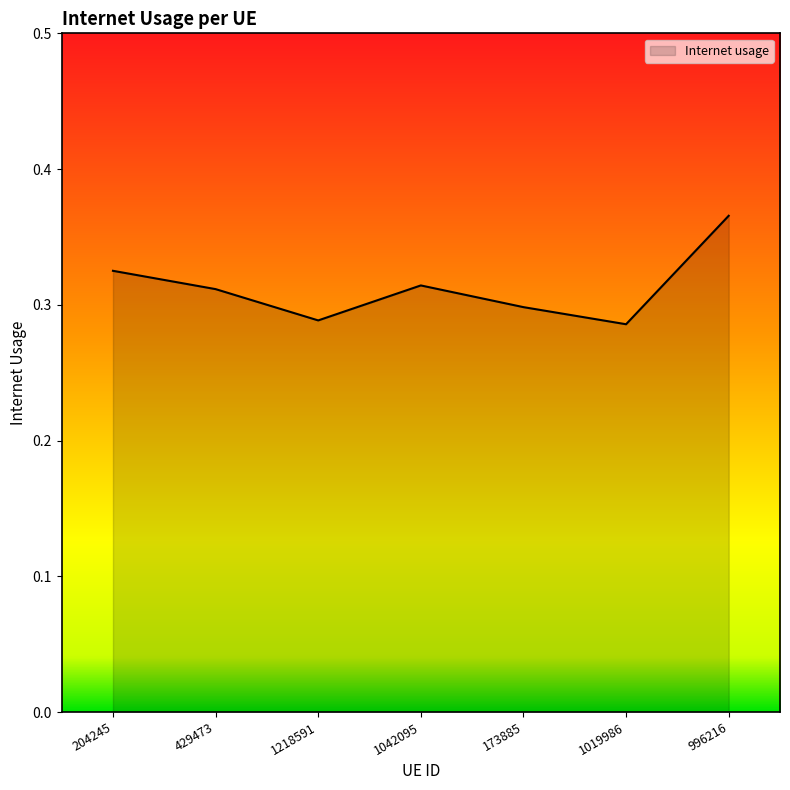

What is the sum of all values?

2.2